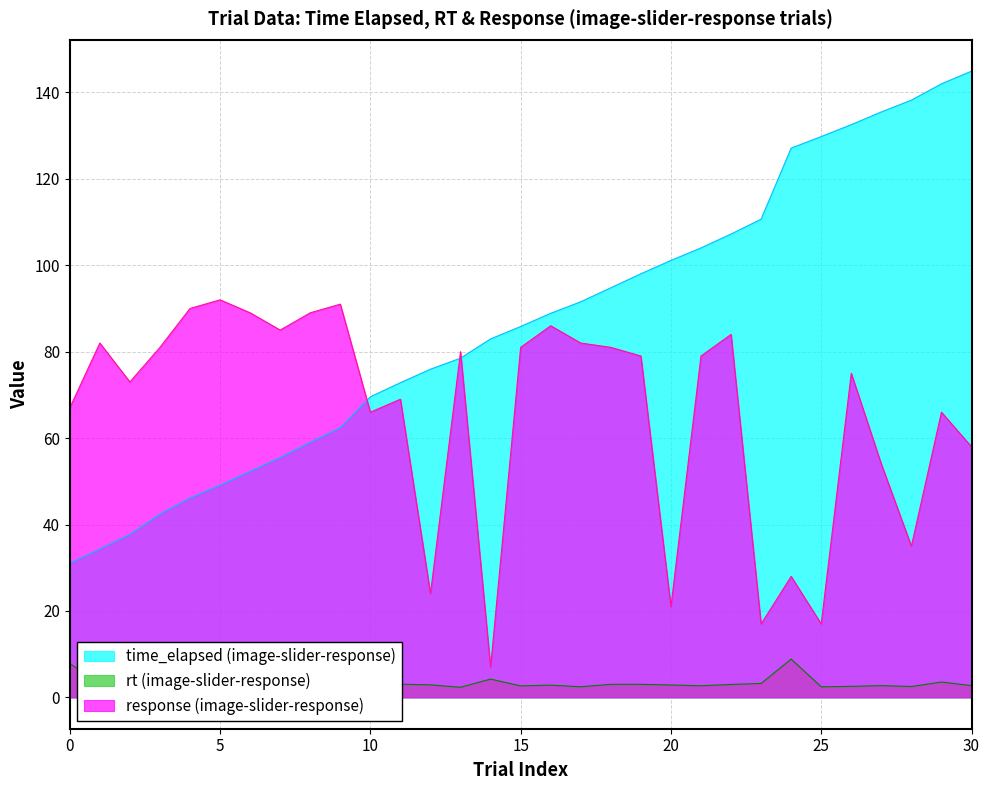

How many interior local peaks does the rt (image-slider-response) series have?

9